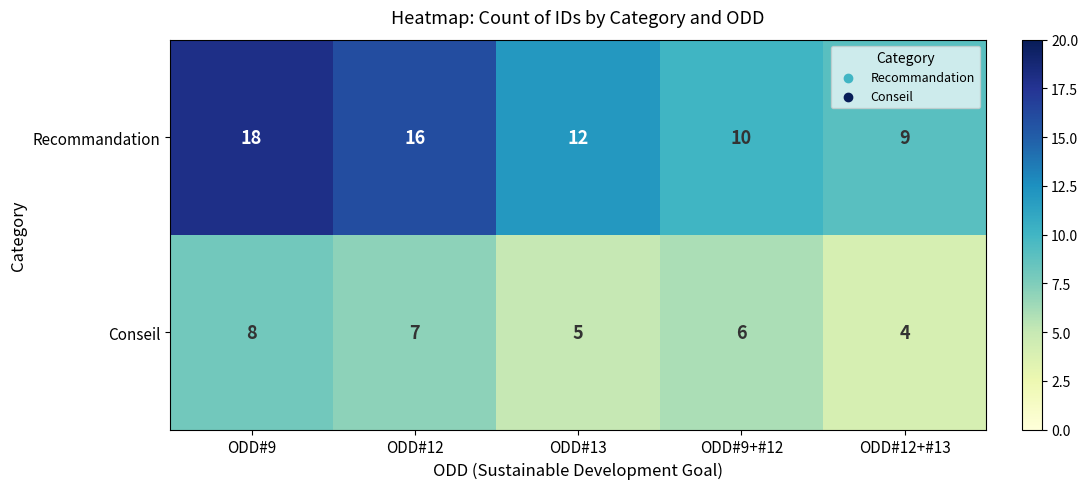

Reading right to left, transcribe all the data shown in this chart.

Recommandation: 9	10	12	16	18
Conseil: 4	6	5	7	8